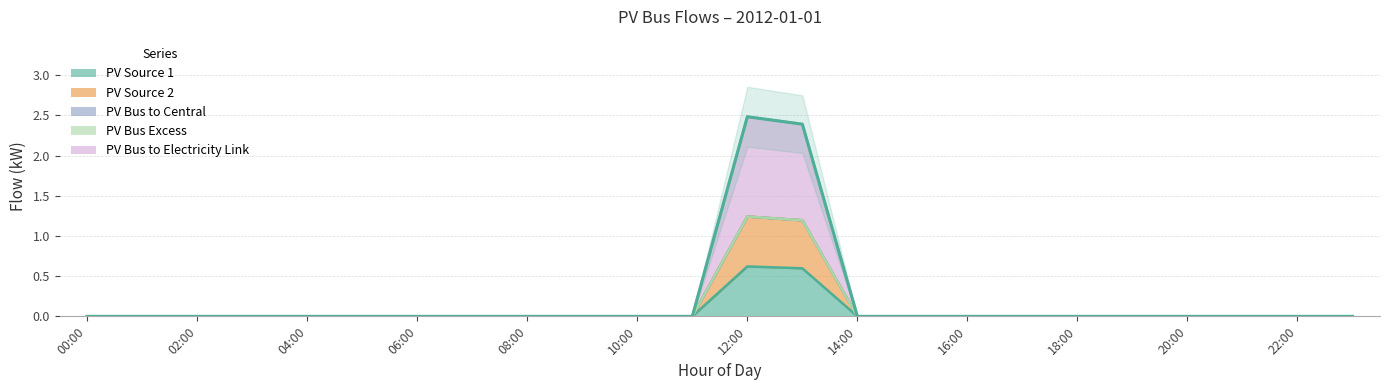

True or false: PV Source 2 has a value of -0.5 at 14:00.

False